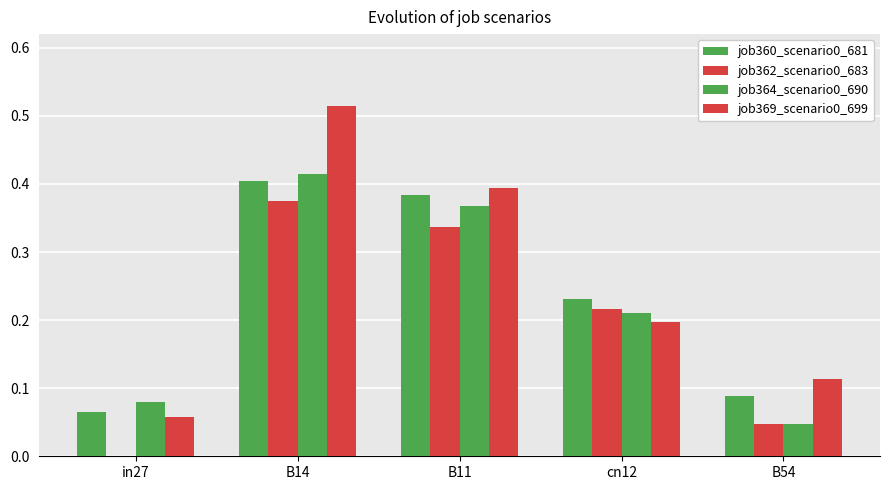

How many categories are shown in the chart?

5